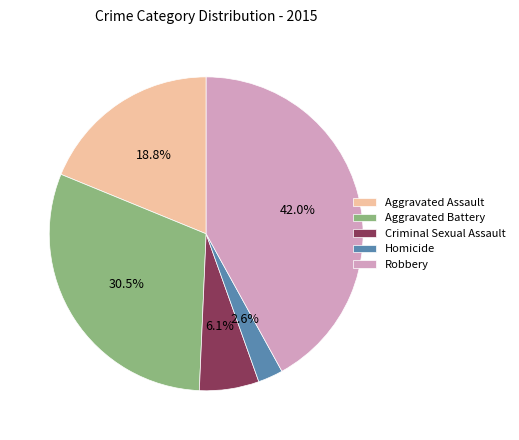

Is there any slice that represents more than half of the pie?

No